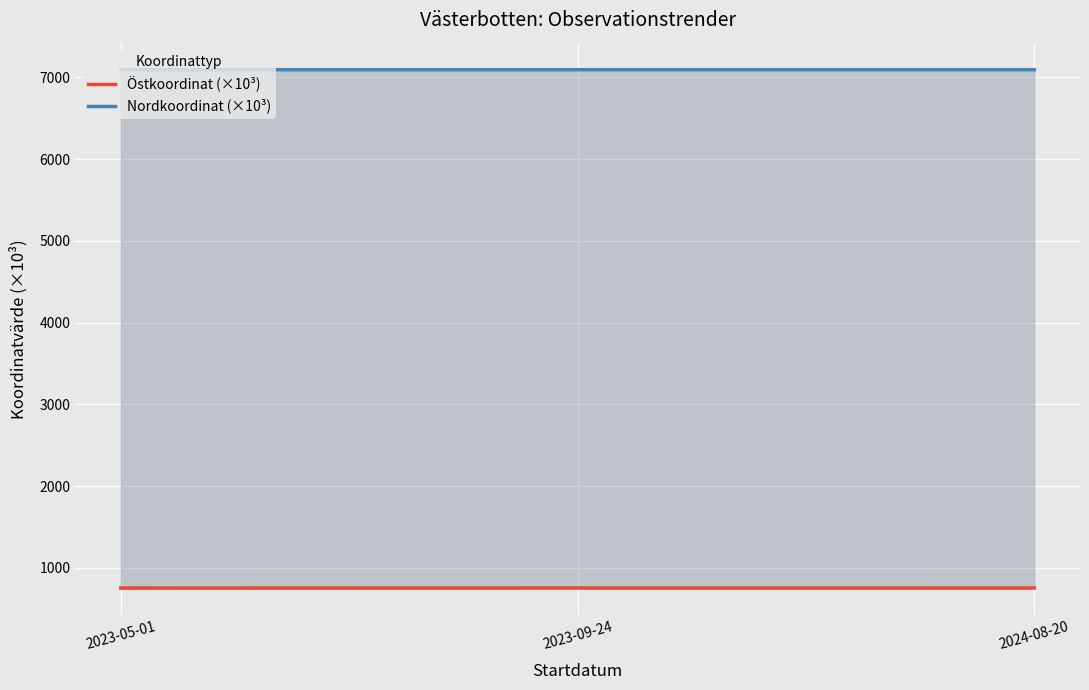

What is the label of the 3rd point from the right?

2023-05-01